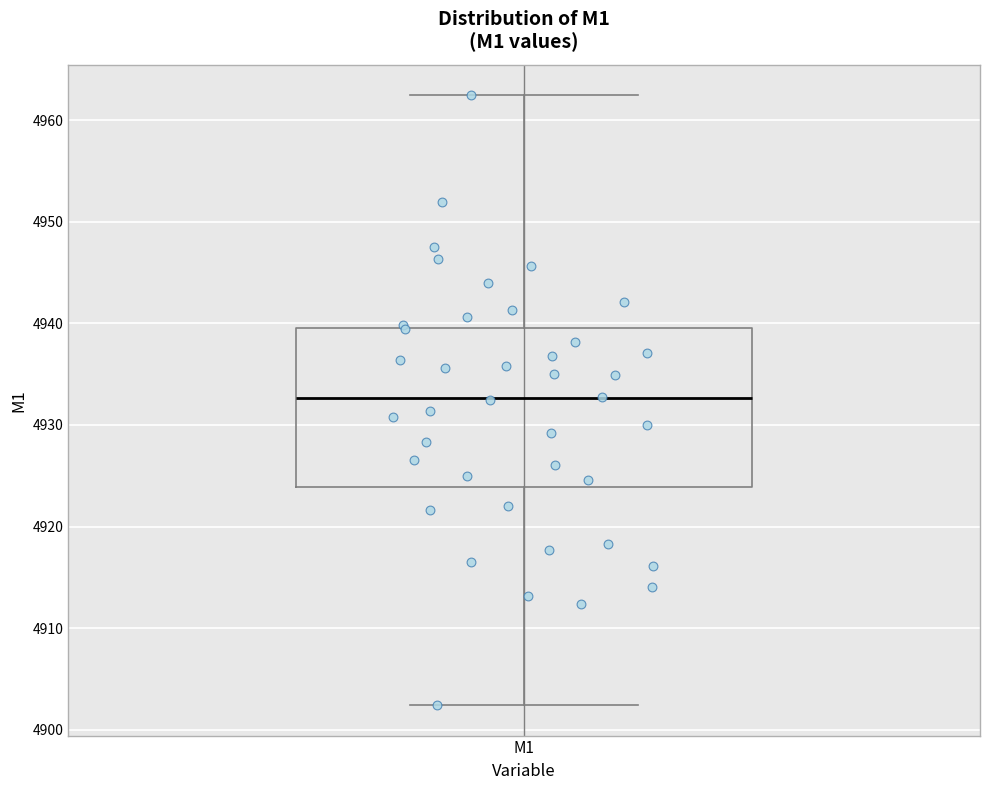

Read this box plot against the y-axis: the position of the median line, the range covered by the box, and the ends of both whiskers. The values are not printed on the chart, so give them approximately, as read against the axis.

median 4933, box 4924 to 4940, whiskers 4902 to 4962